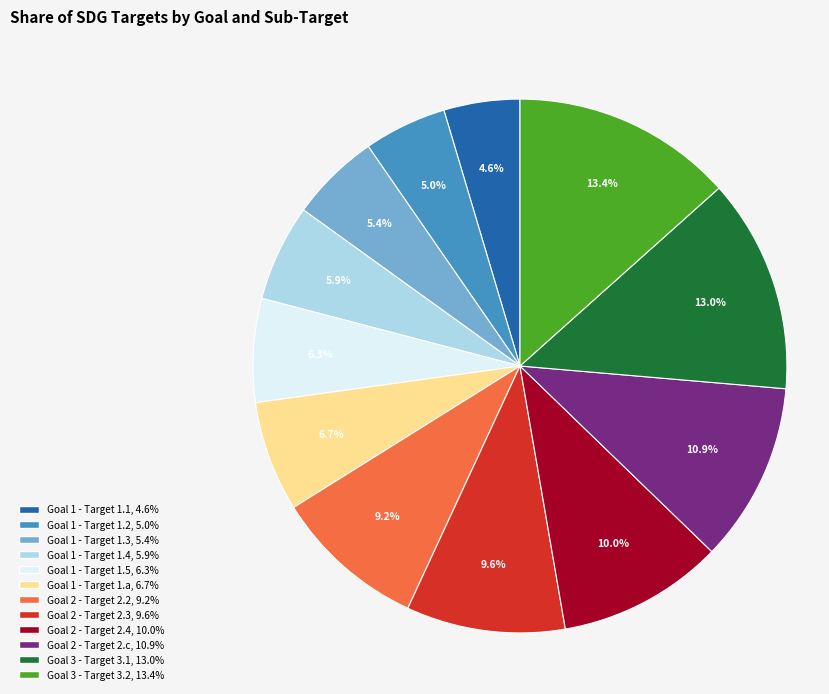

Does Goal 2 - Target 2.2 represent more than half of the total?

No